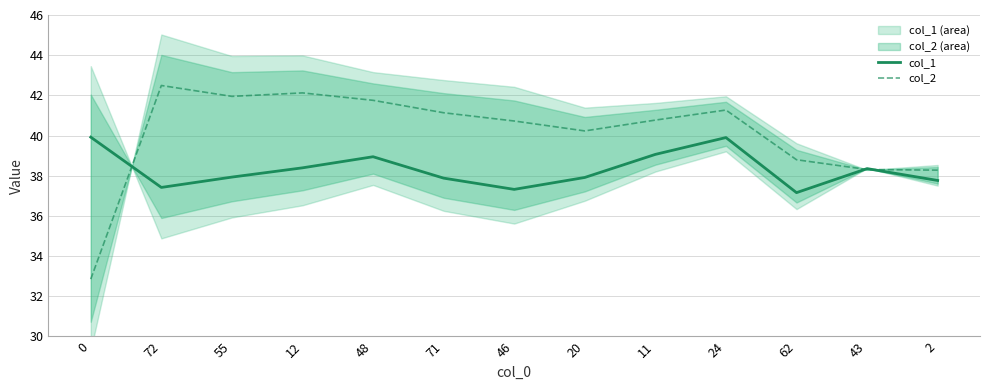

Reading left to right, what are all the values shown in this chart?

col_1 (line): 39.9	37.4	37.9	38.4	38.9	37.9	37.3	37.9	39.1	39.9	37.2	38.4	37.8
col_2 (line): 32.9	42.5	42.0	42.1	41.8	41.1	40.7	40.2	40.8	41.3	38.8	38.3	38.3